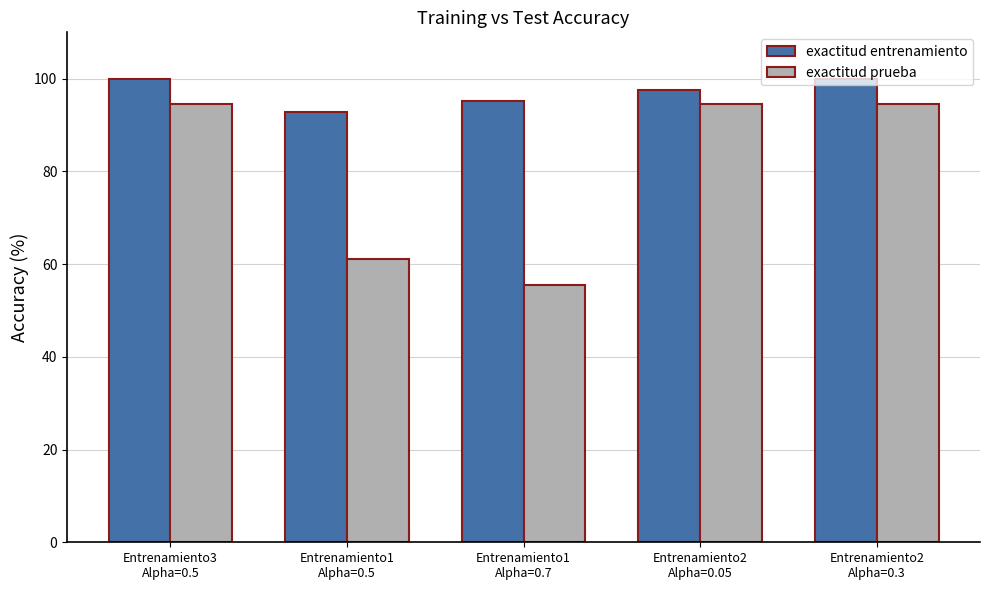

What is the maximum value for exactitud prueba?

94.4